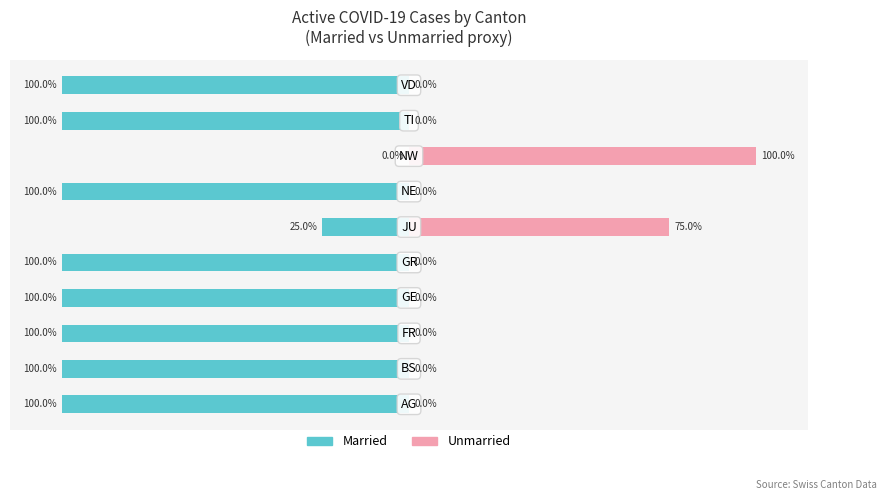

What are all the series names shown in the legend?

Married, Unmarried